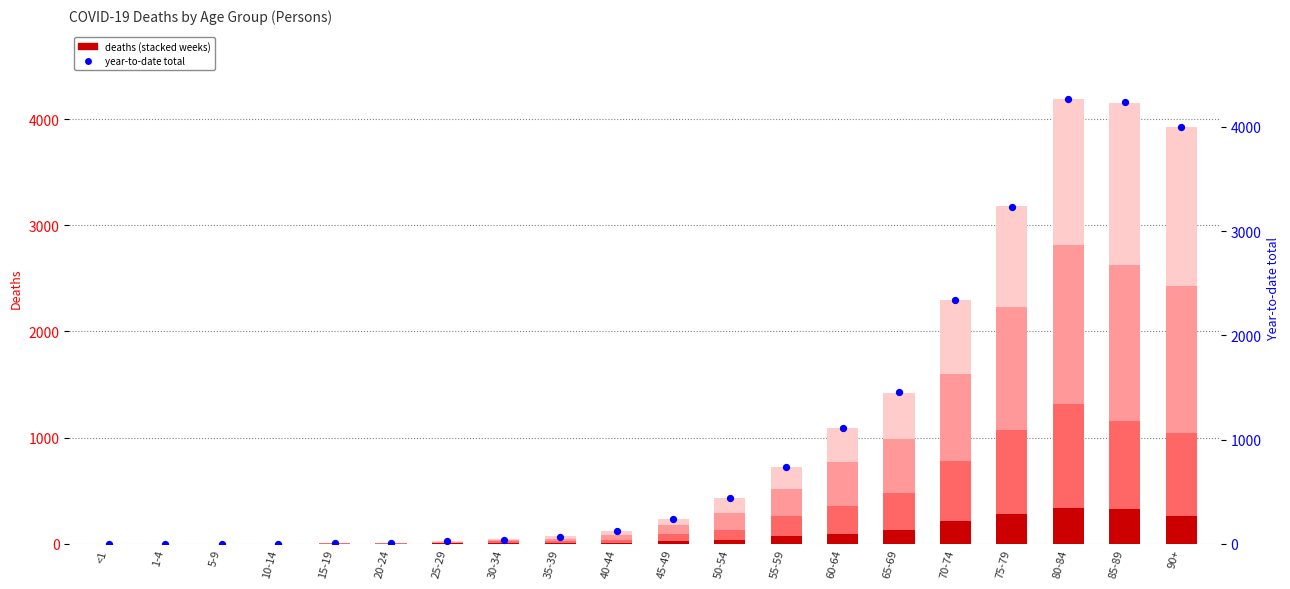

At which category is the sum across all series the highest?

80-84